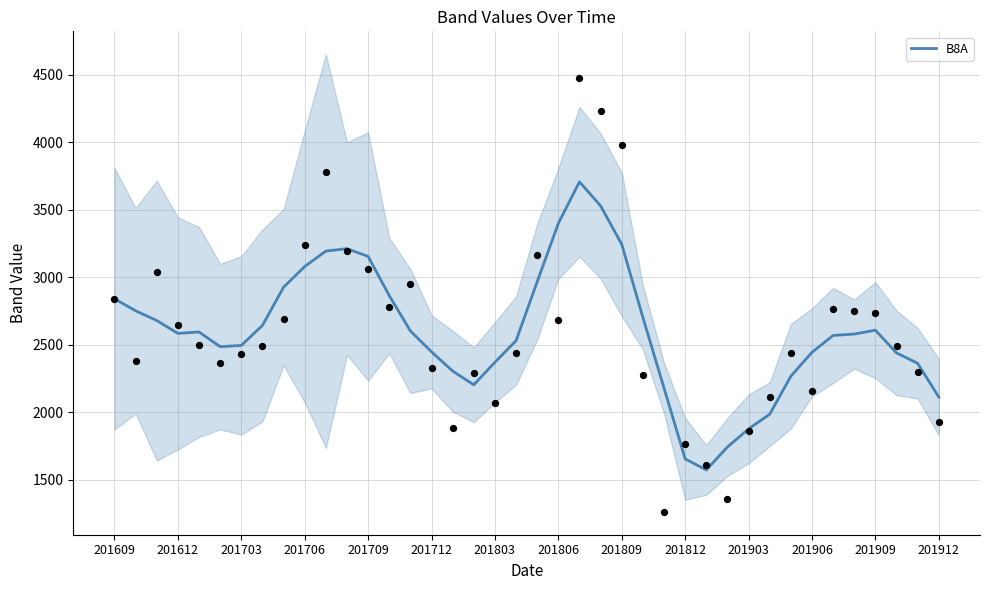

What is the minimum value for B8A?

1573.6